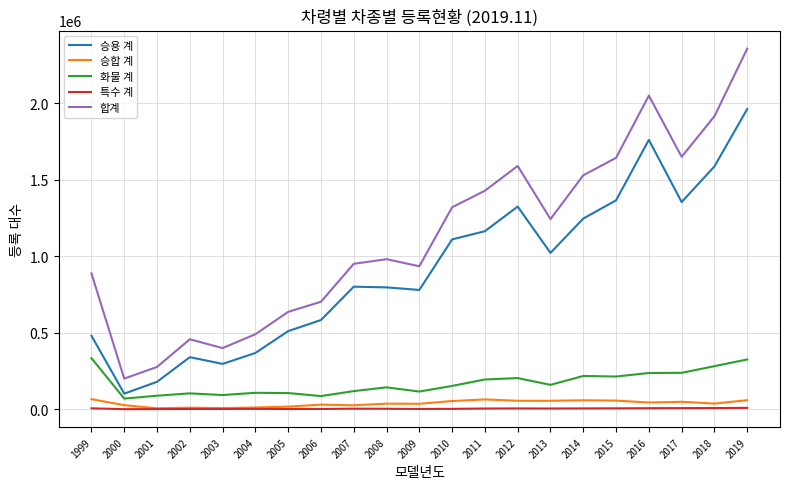

Is the value of 승용 계 at 2010 greater than the value of 합계 at 2001?

Yes